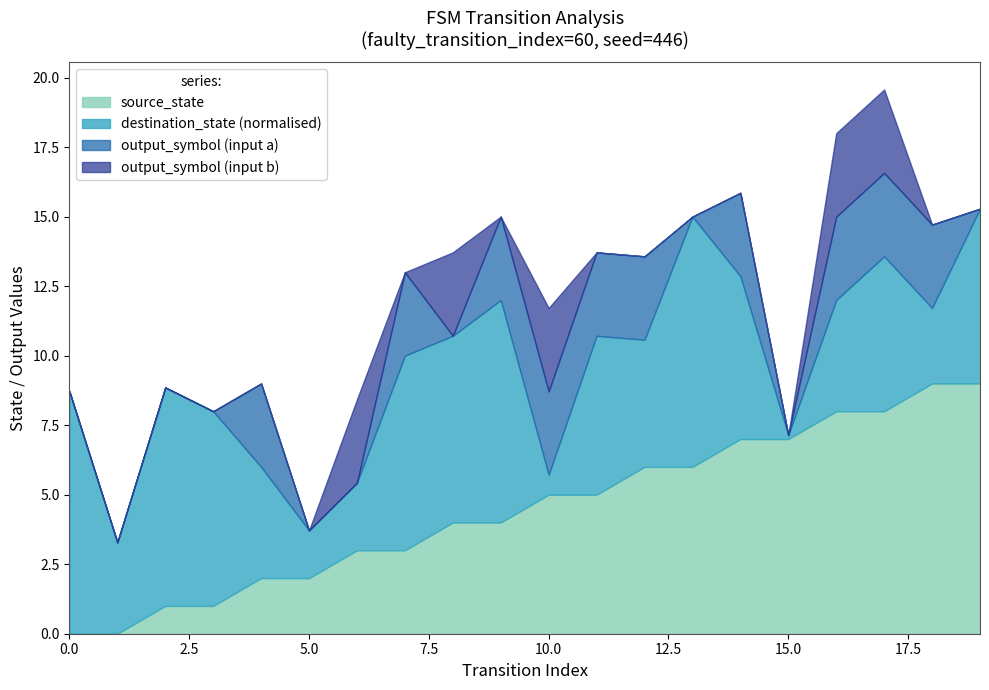

How many values in the source_state series are below 5?

10